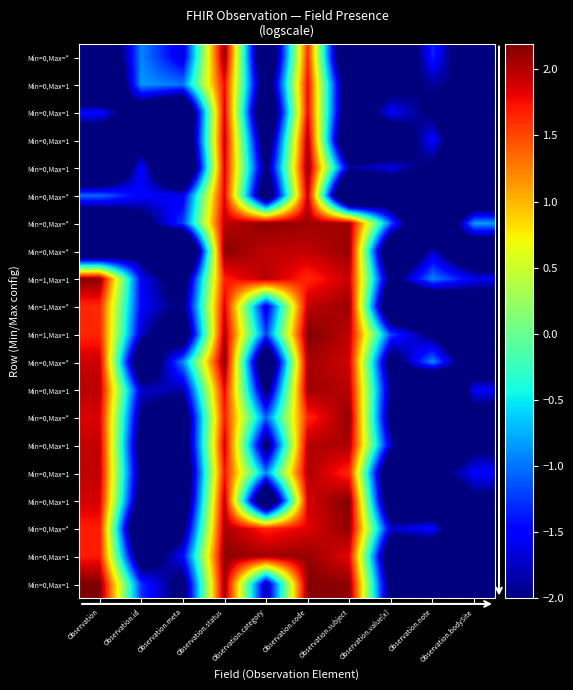

Which has a higher value, Observation.subject or Observation.code?

Observation.code